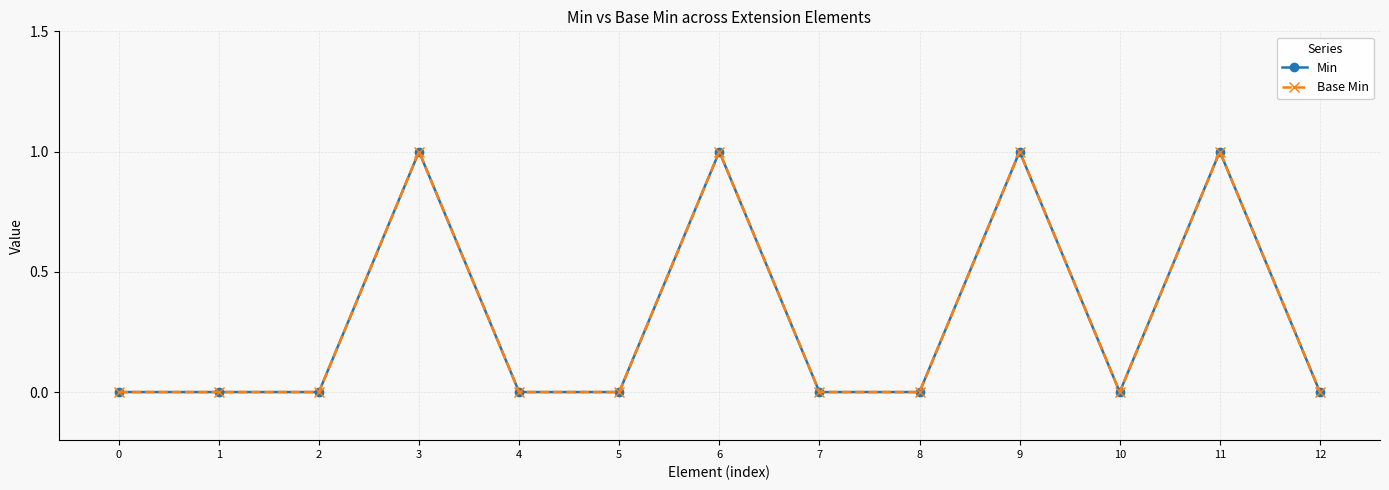

How many lines are shown in the chart?

2